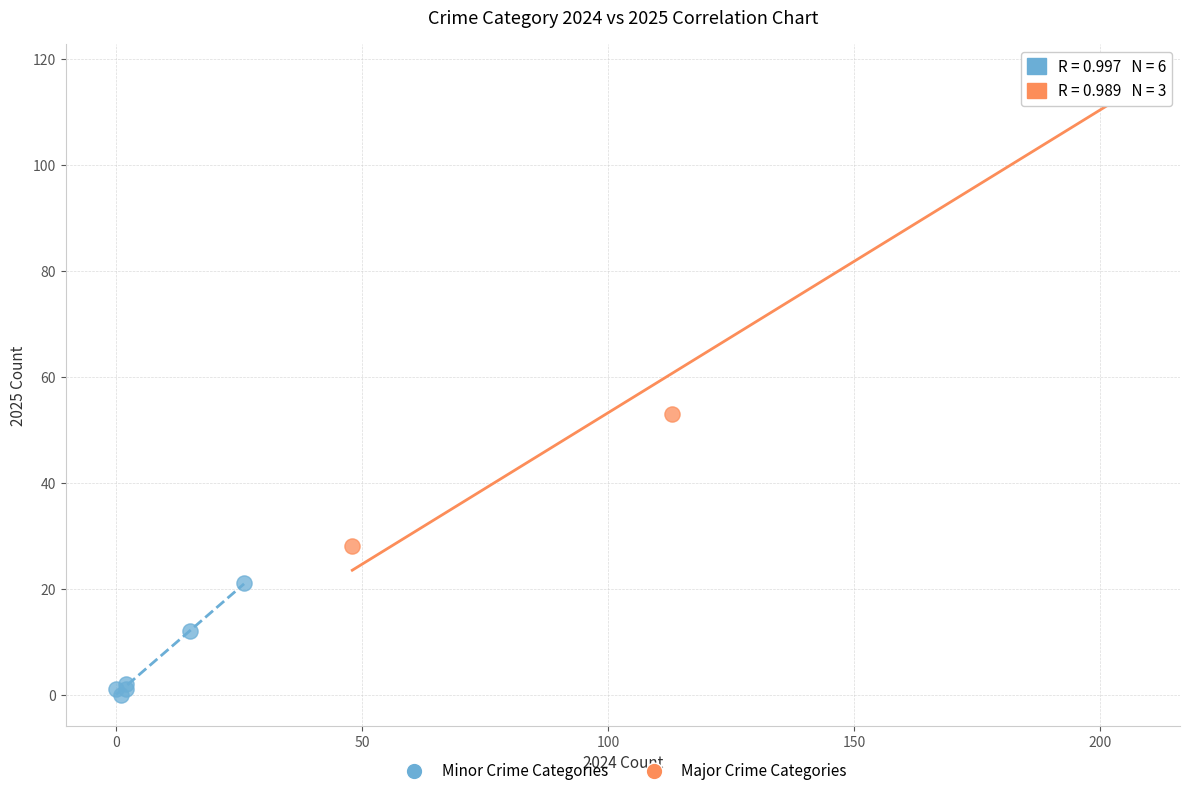

Which series has the largest Y range (max minus min)?

Major Crime Categories